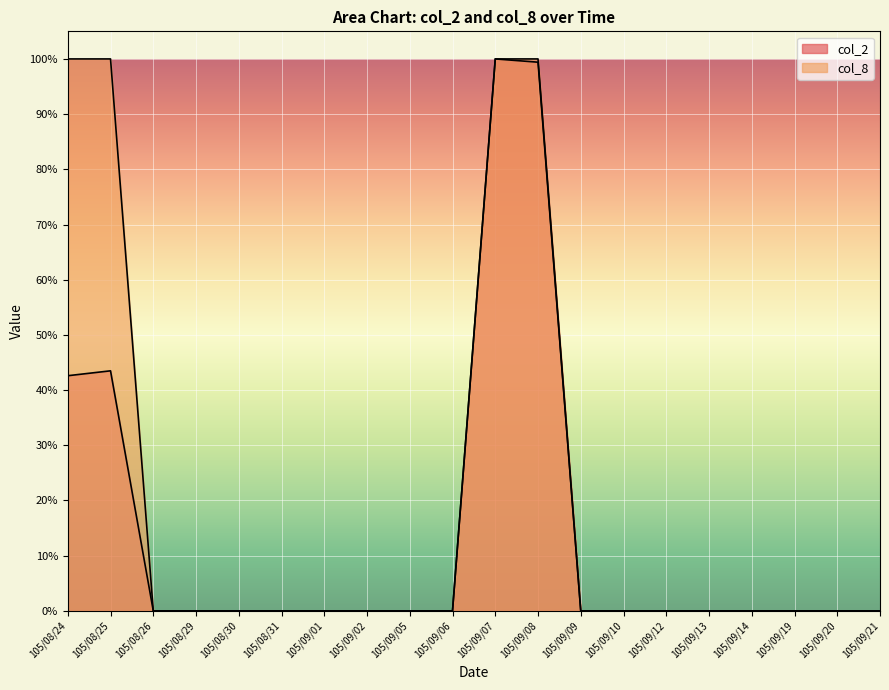

How many values in the col_2 series exceed 0?

4